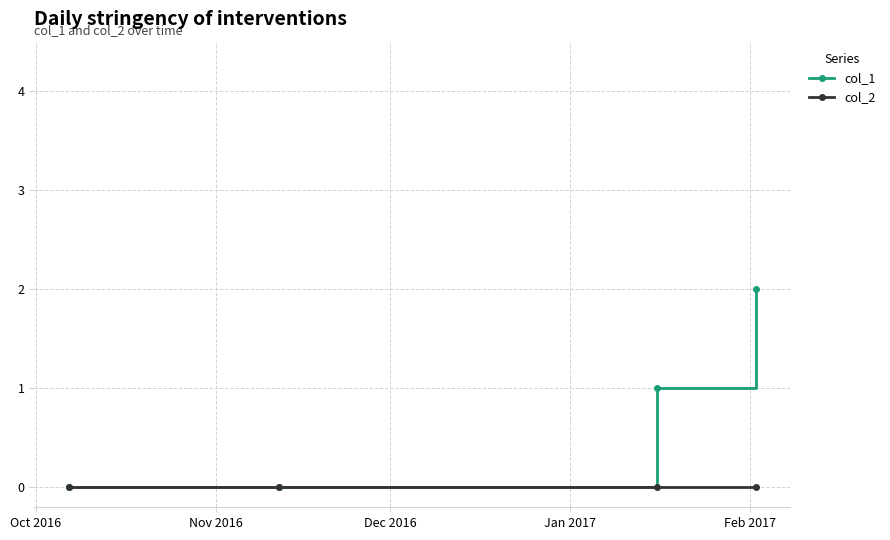

Rank the series by their maximum value, from lowest to highest.

col_2, col_1